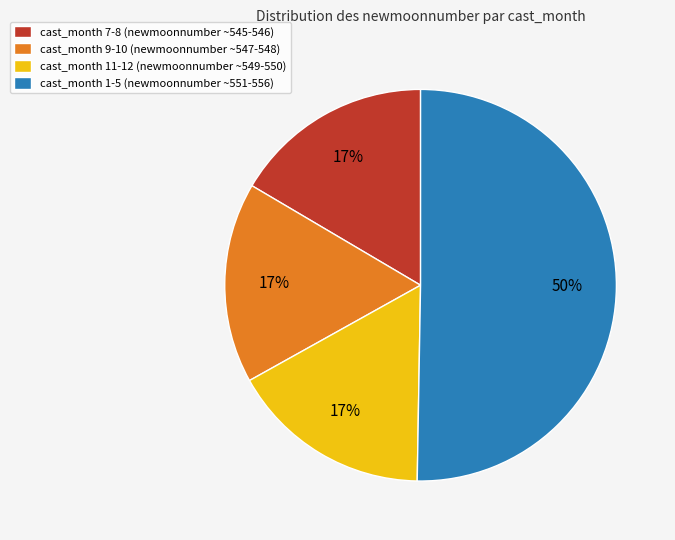

What is the largest slice in the pie chart?

cast_month 1-5 (newmoonnumber ~551-556)